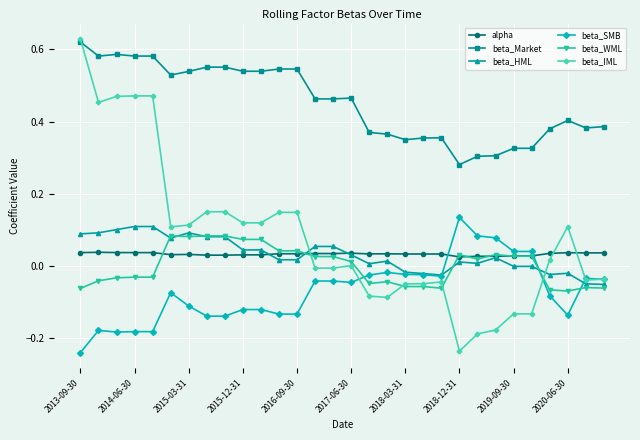

Which series has the largest range (max minus min)?

beta_IML